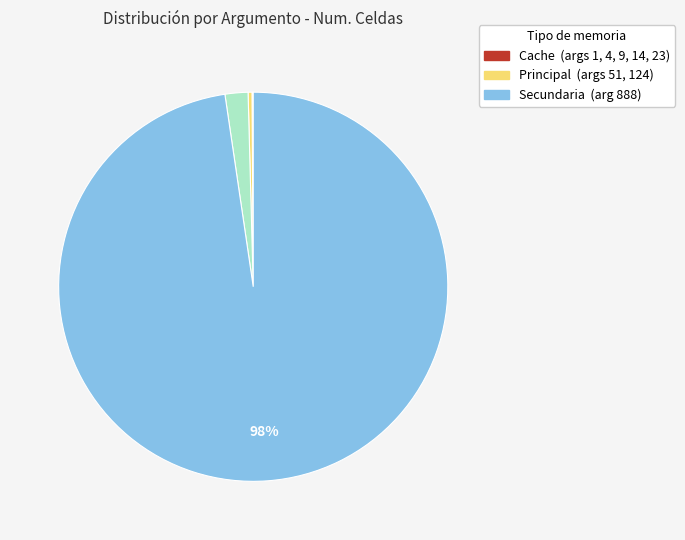

Does any single category account for the majority?

Yes